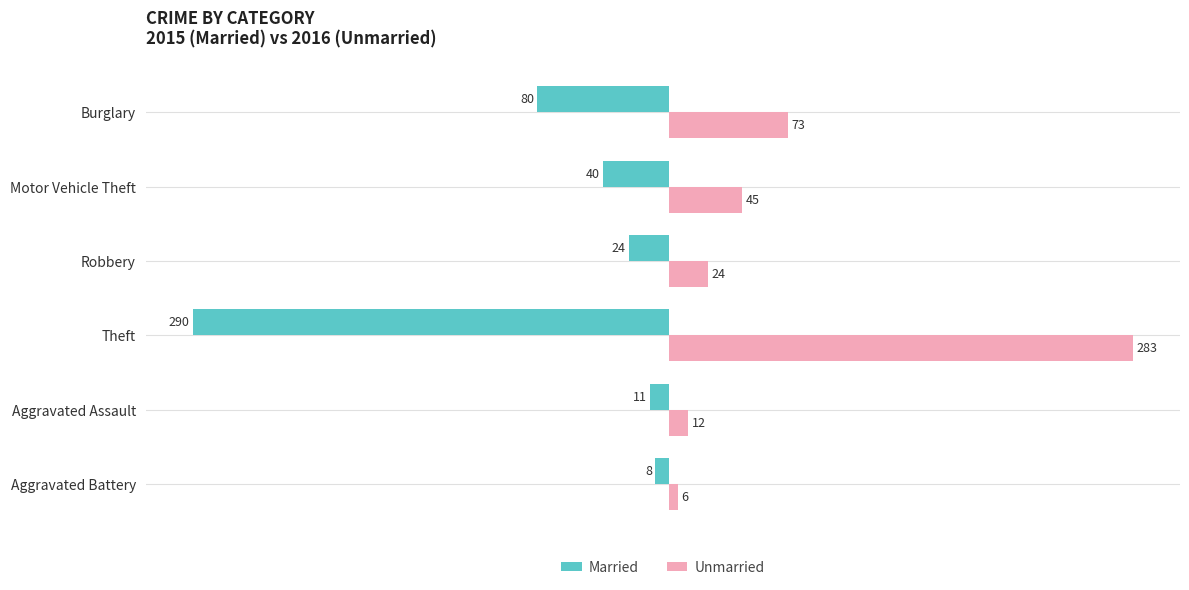

What is the maximum value for Married?

-8